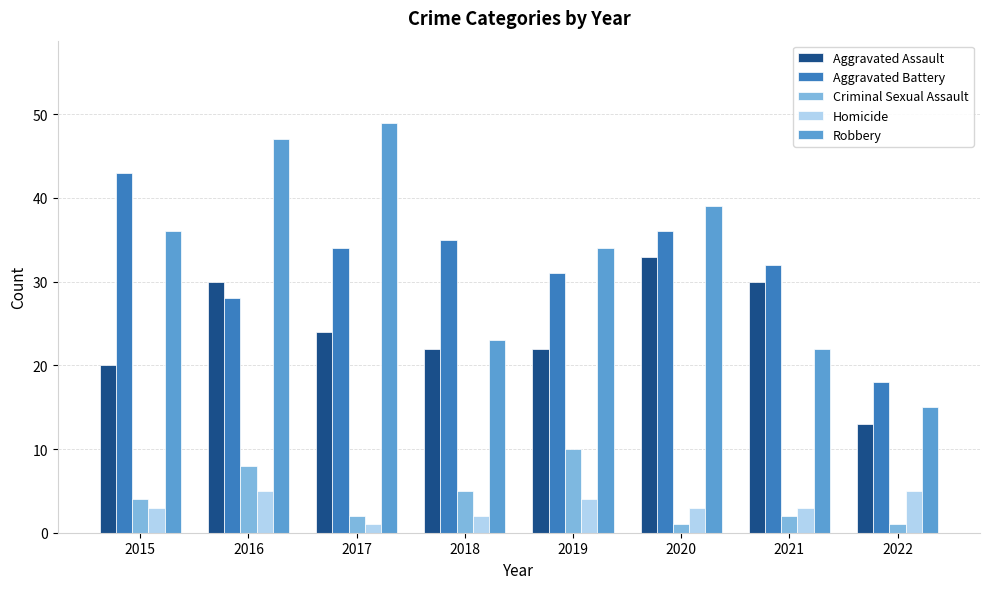

Reading right to left, transcribe all the data shown in this chart.

Aggravated Assault: 13	30	33	22	22	24	30	20
Aggravated Battery: 18	32	36	31	35	34	28	43
Criminal Sexual Assault: 1	2	1	10	5	2	8	4
Homicide: 5	3	3	4	2	1	5	3
Robbery: 15	22	39	34	23	49	47	36